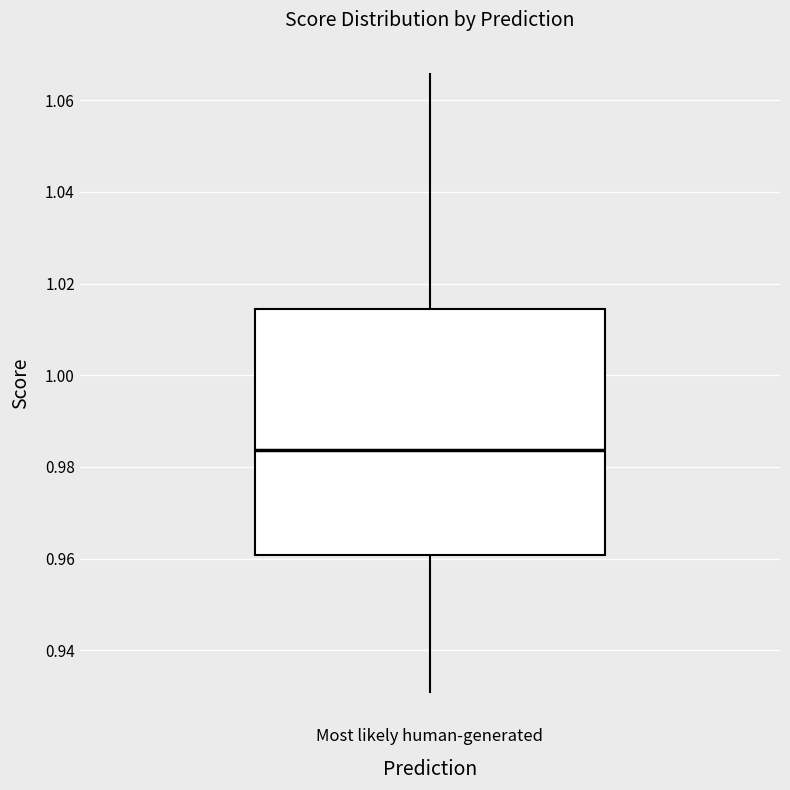

Where is the lower edge of the box for Most likely human-generated on the y-axis? The values are not printed on the chart, so give them approximately, as read against the axis.

0.960